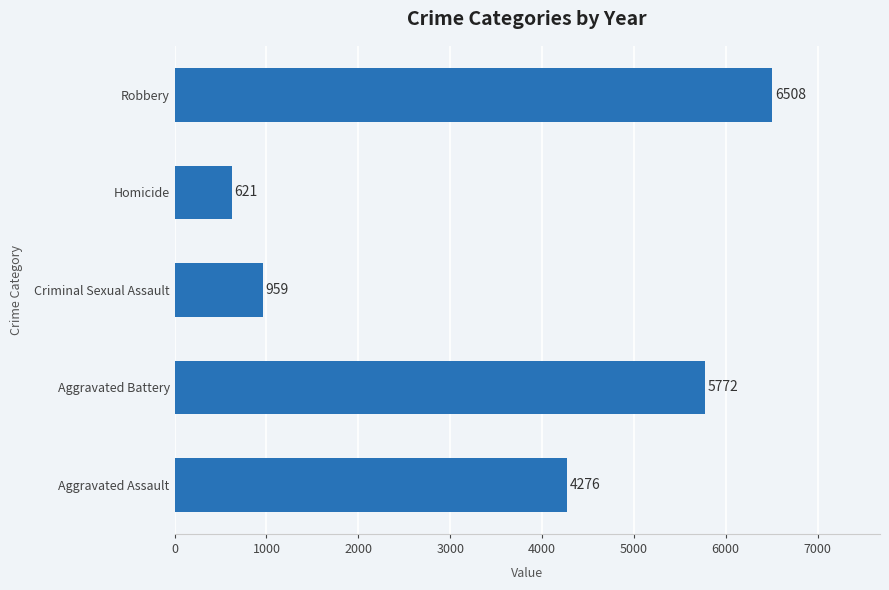

What is the average value?

3627